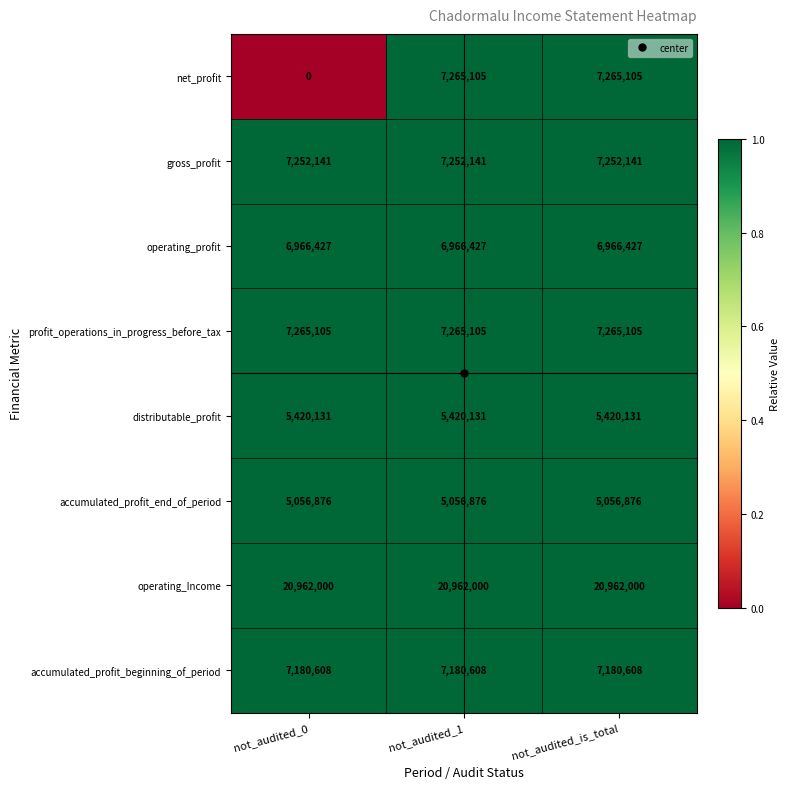

What is the greatest value displayed?

20962000